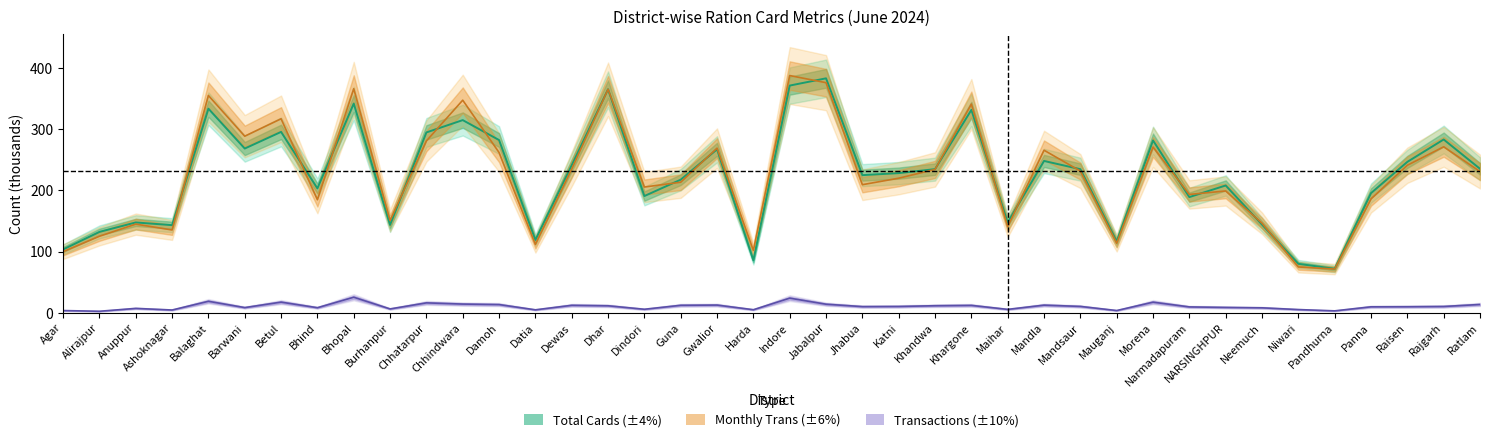

True or false: Trans and Monthly_Trans intersect in this chart.

False